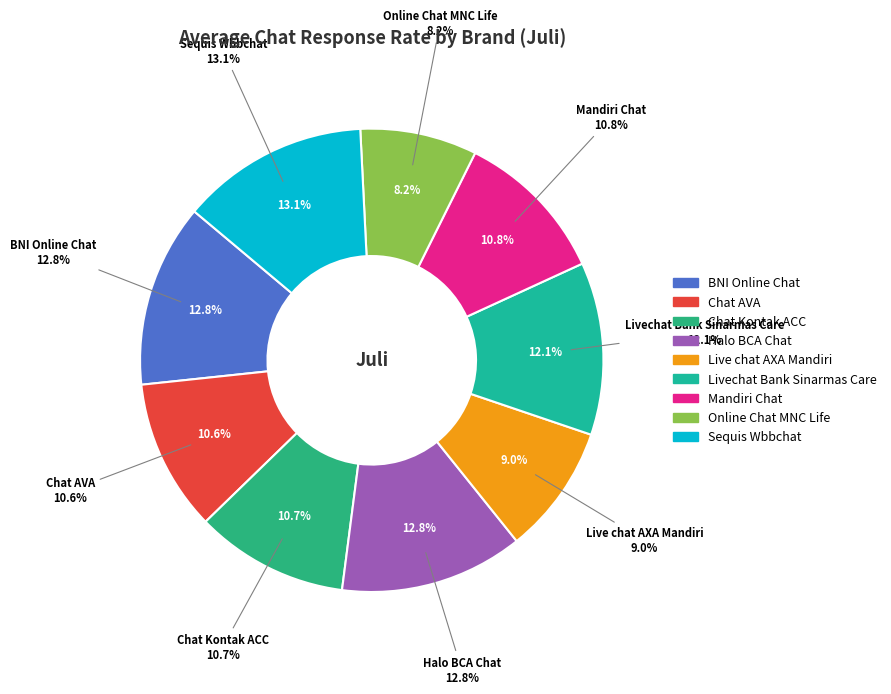

What is the ratio of the value at Chat Kontak ACC to the value at Livechat Bank Sinarmas Care?

0.9